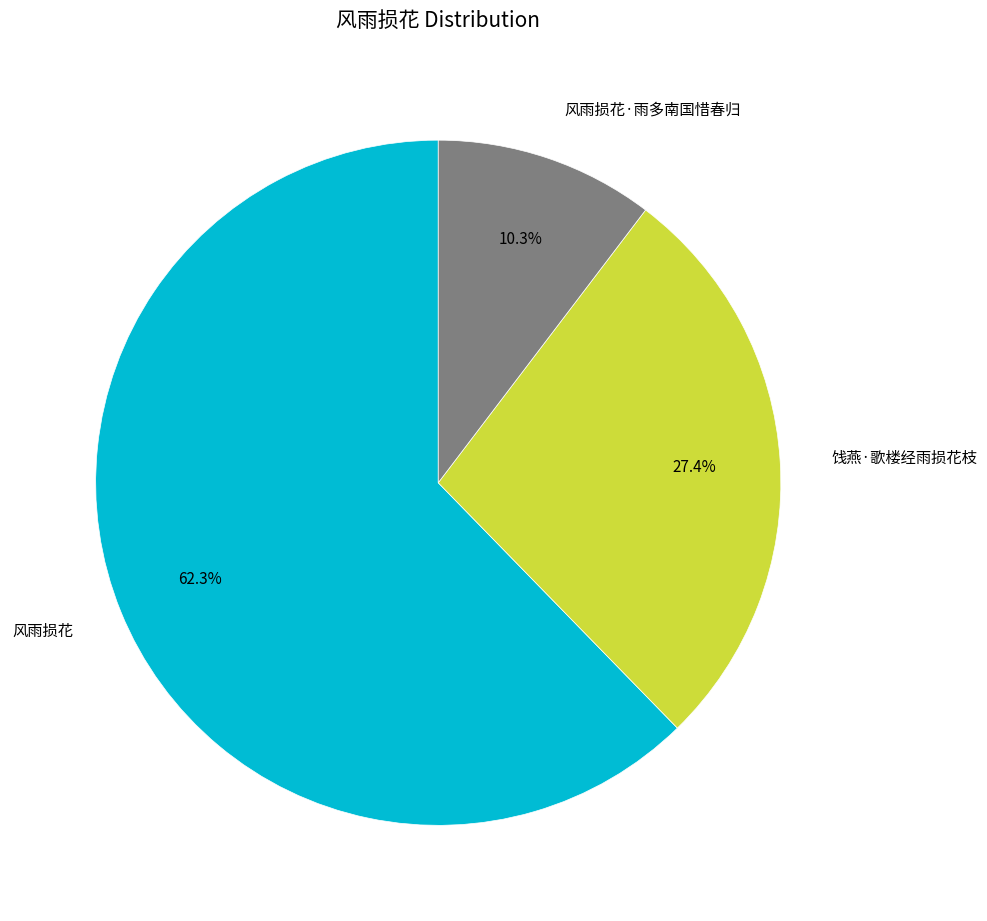

What percentage is the 饯燕·歌楼经雨损花枝 slice, to the nearest percent?

27%